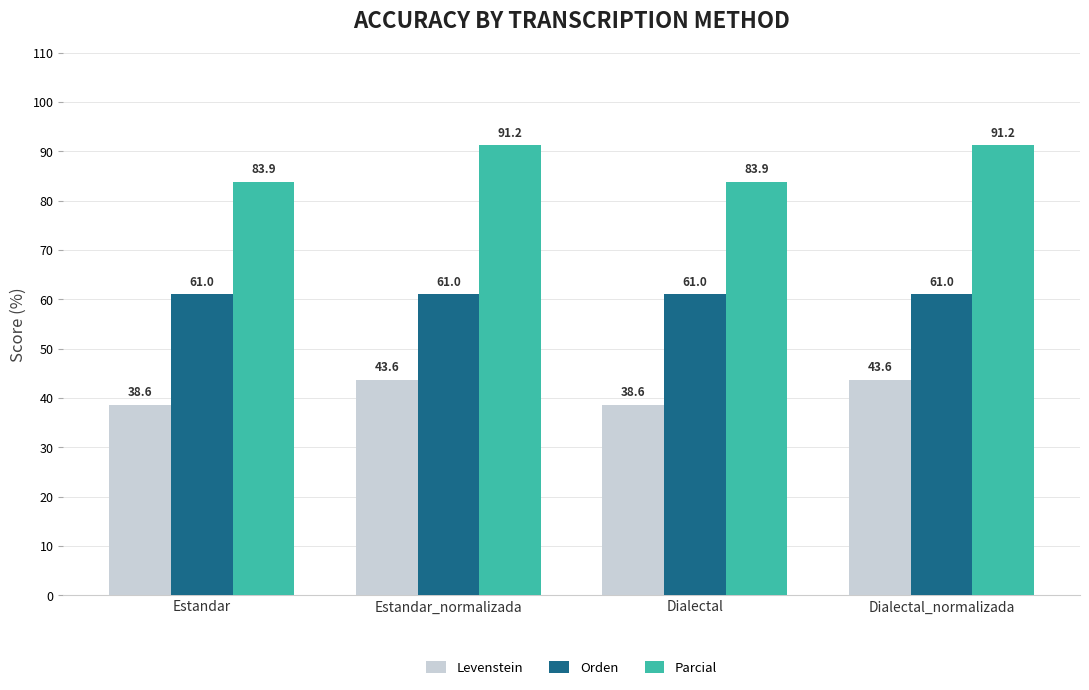

Which series has the largest range (max minus min)?

Parcial